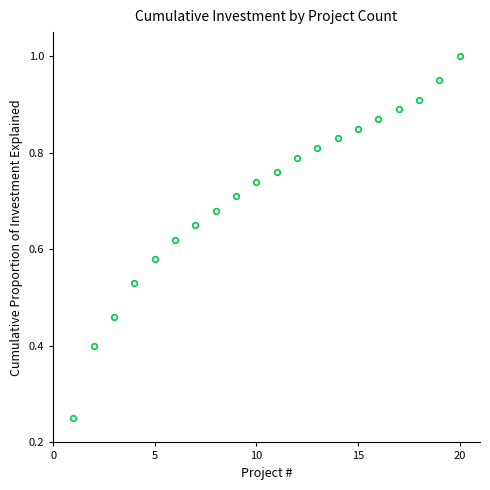

What is the sum of all values?

14.3